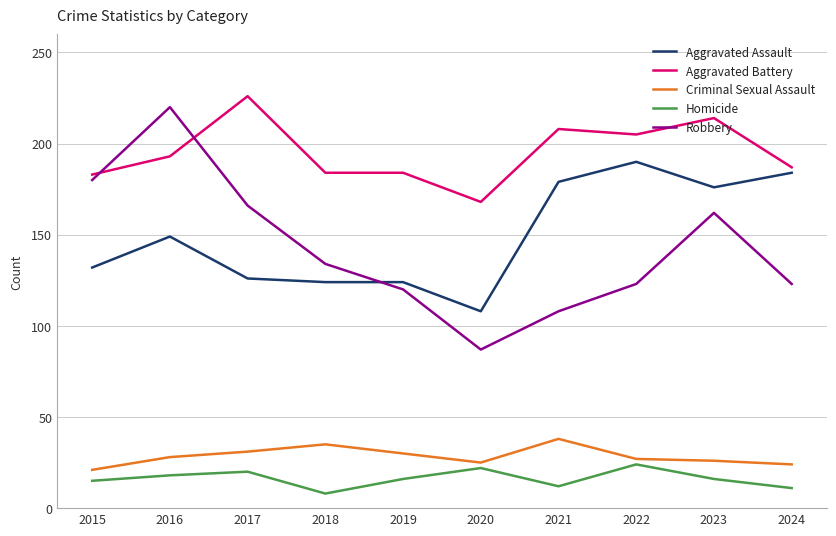

What is the maximum value for Robbery?

220